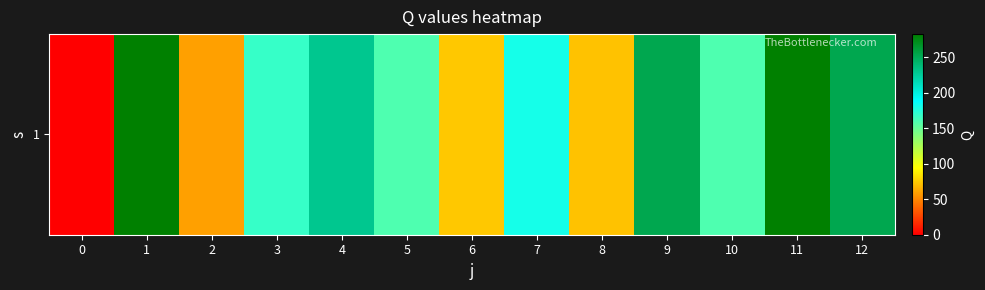

Reading left to right, extract all data points from this chart.

0=0.0	1=282.5	2=59.5	3=168.2	4=229.3	5=159.4	6=74.1	7=180.1	8=72.1	9=253.0	10=159.4	11=282.5	12=253.0